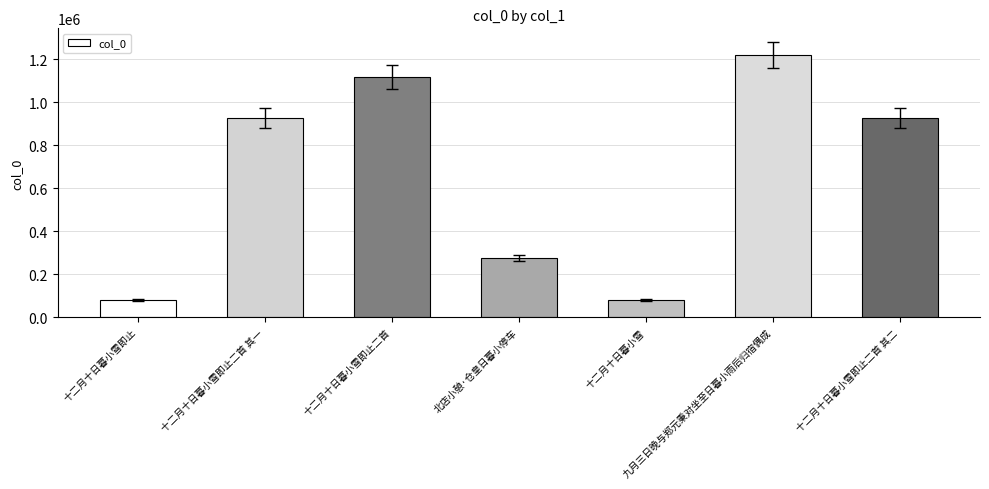

What is the change in value from 十二月十日暮小雪即止 to 十二月十日暮小雪即止二首?

+1036863